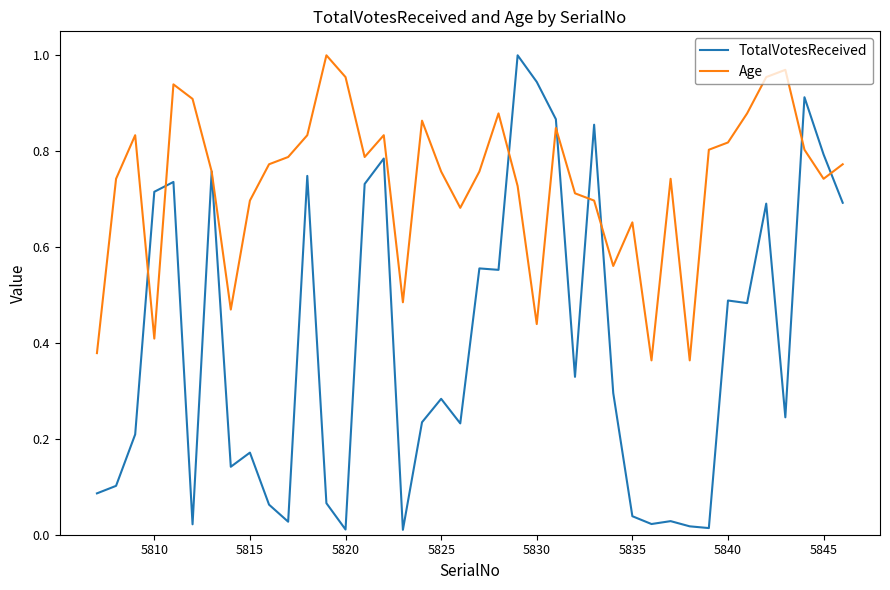

How many lines are shown in the chart?

2